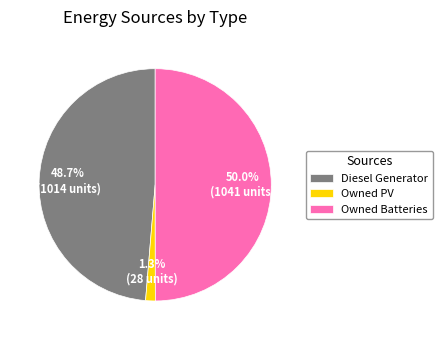

Which slice is the smallest?

Owned PV